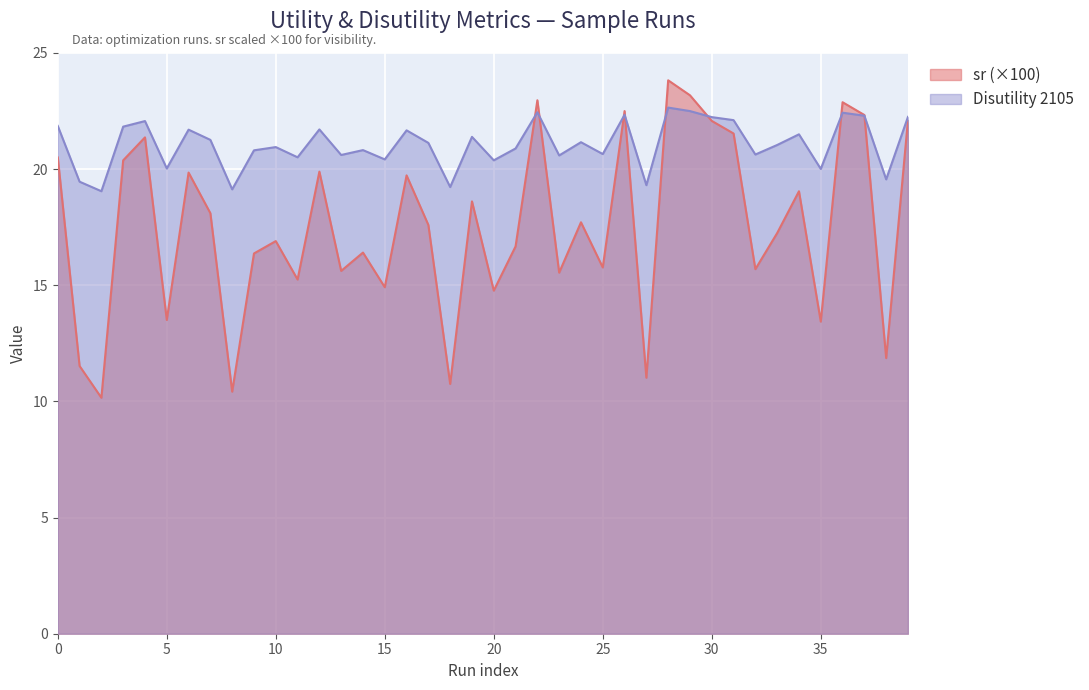

What value does the sr series have at 10?

16.9